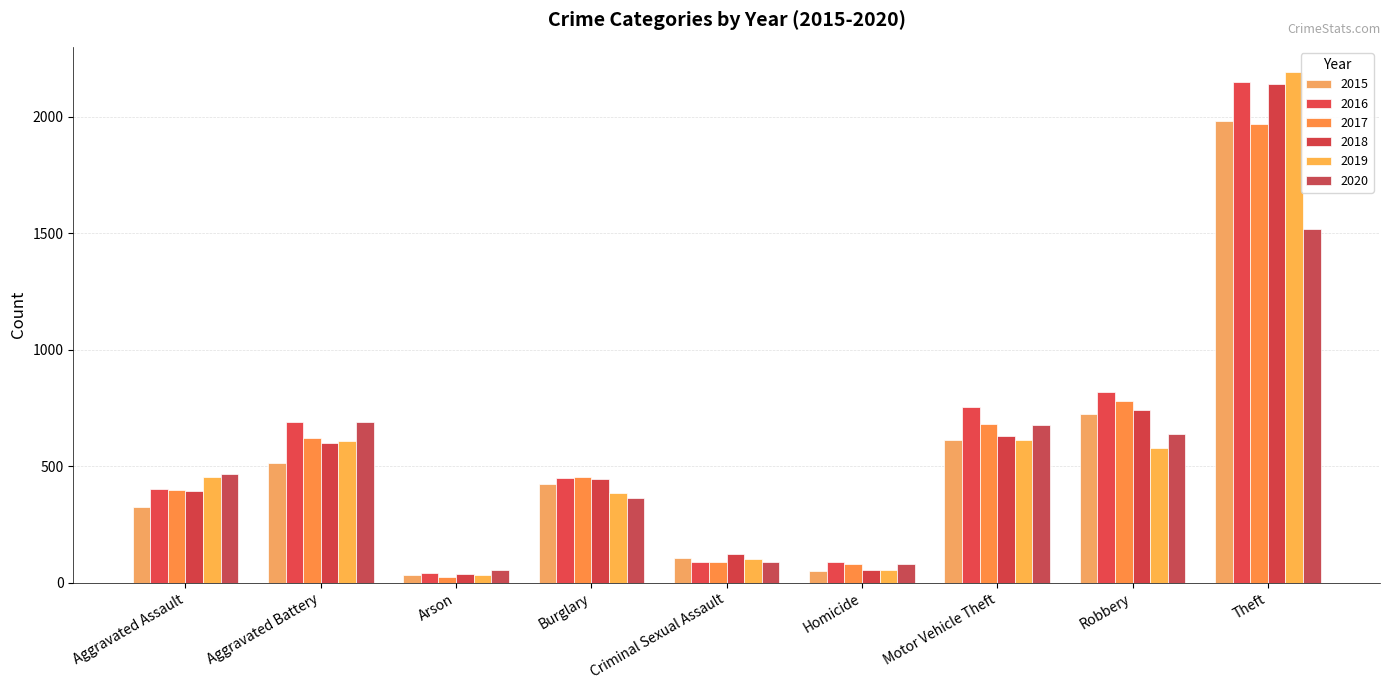

What position from the right is Aggravated Battery?

8